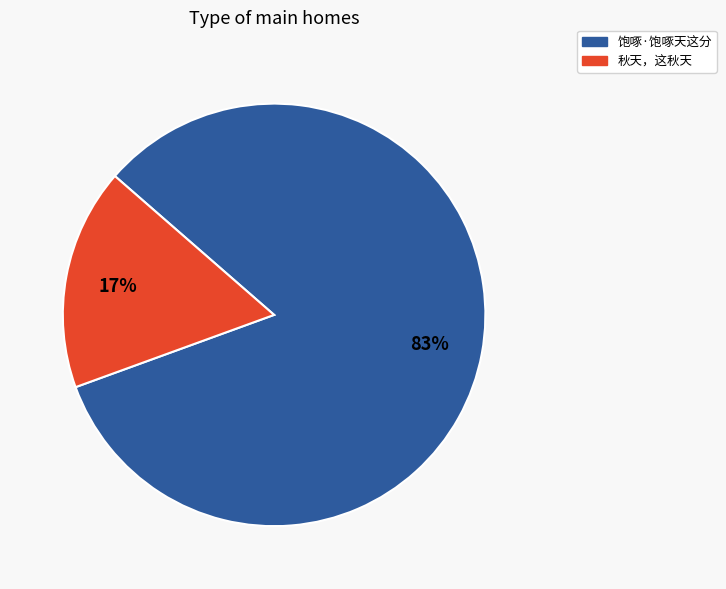

Does any single category account for the majority?

Yes